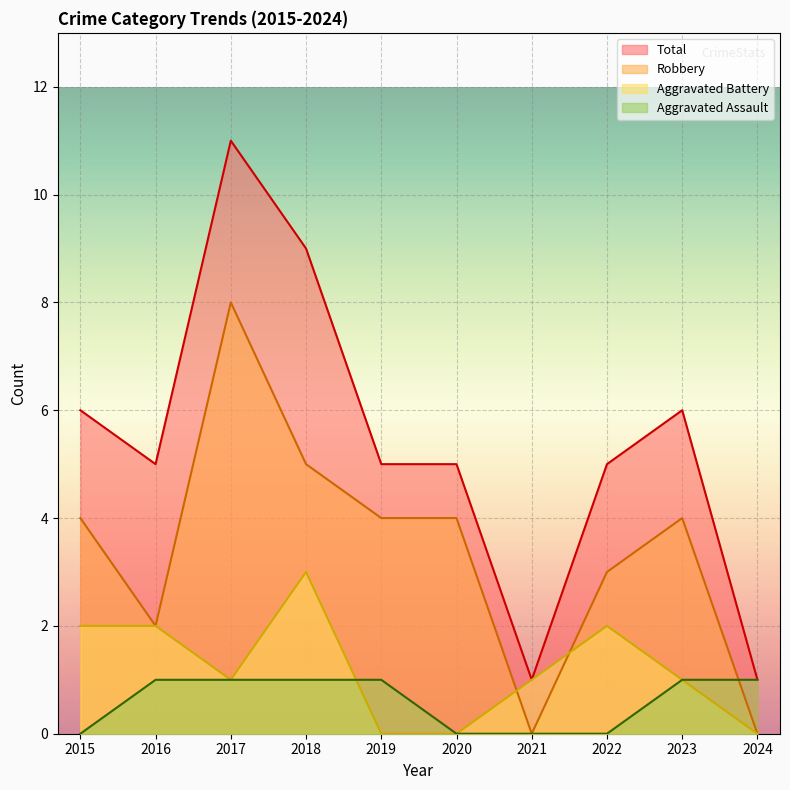

What is the value of the Aggravated Battery point at the 7th from the left?

1